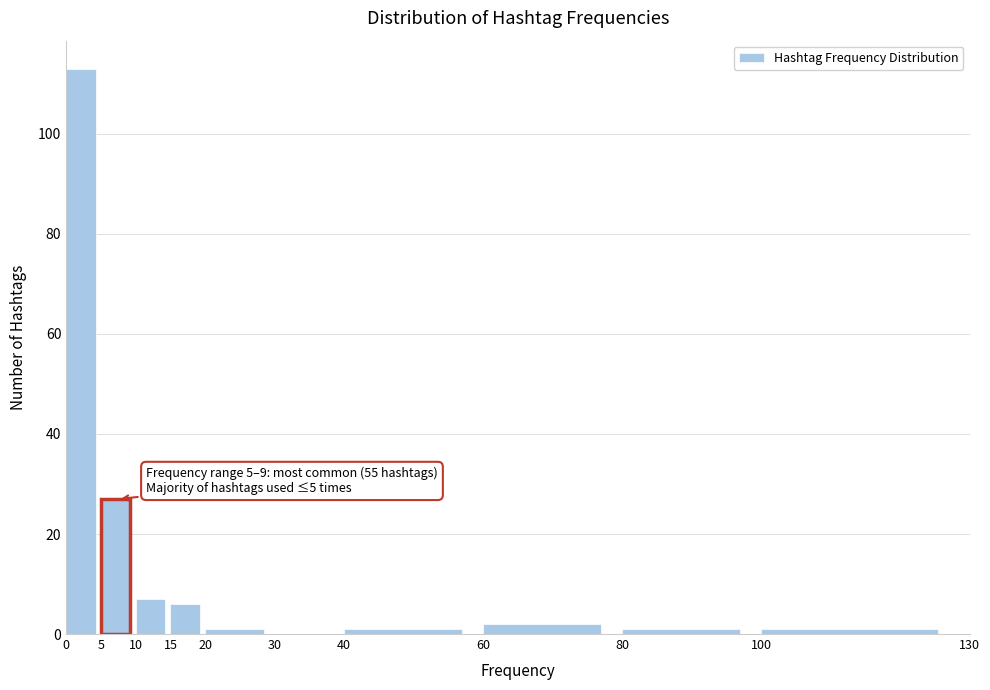

Over which range of the x-axis is the bar tallest?

0 to 5